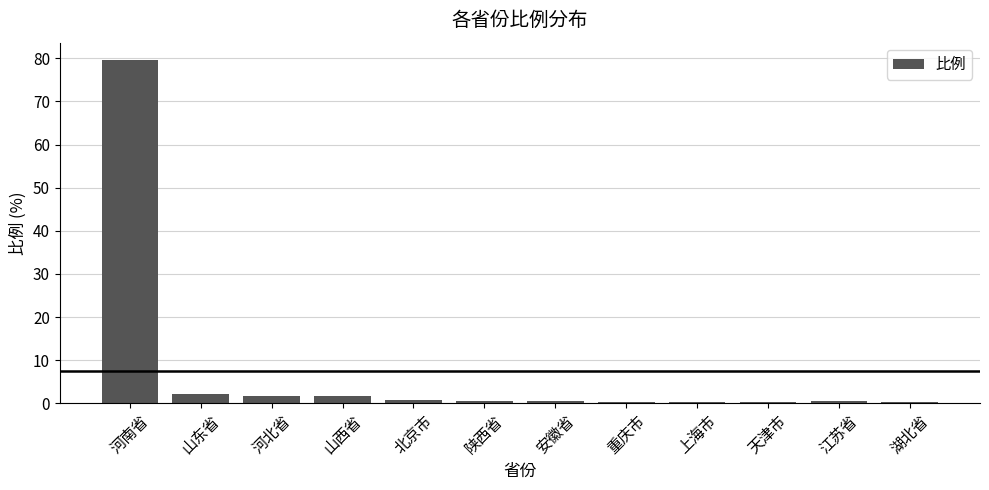

What is the sum of all values?

89.3